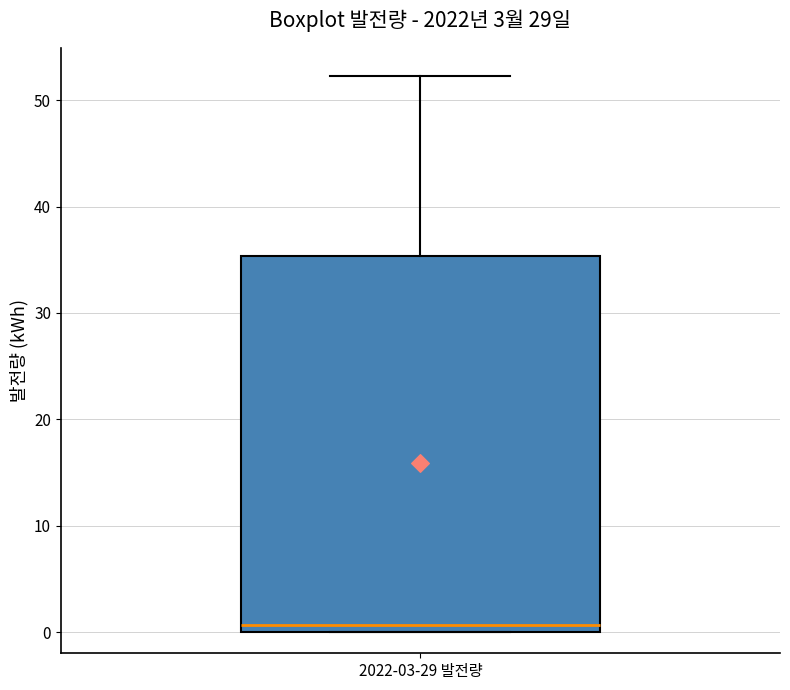

Transcribe this box plot: give where the median line is, the range the box spans, and where the two whiskers end, as read against the y-axis. The values are not printed on the chart, so give them approximately, as read against the axis.

median 1, box 0 to 35, whiskers 0 to 52